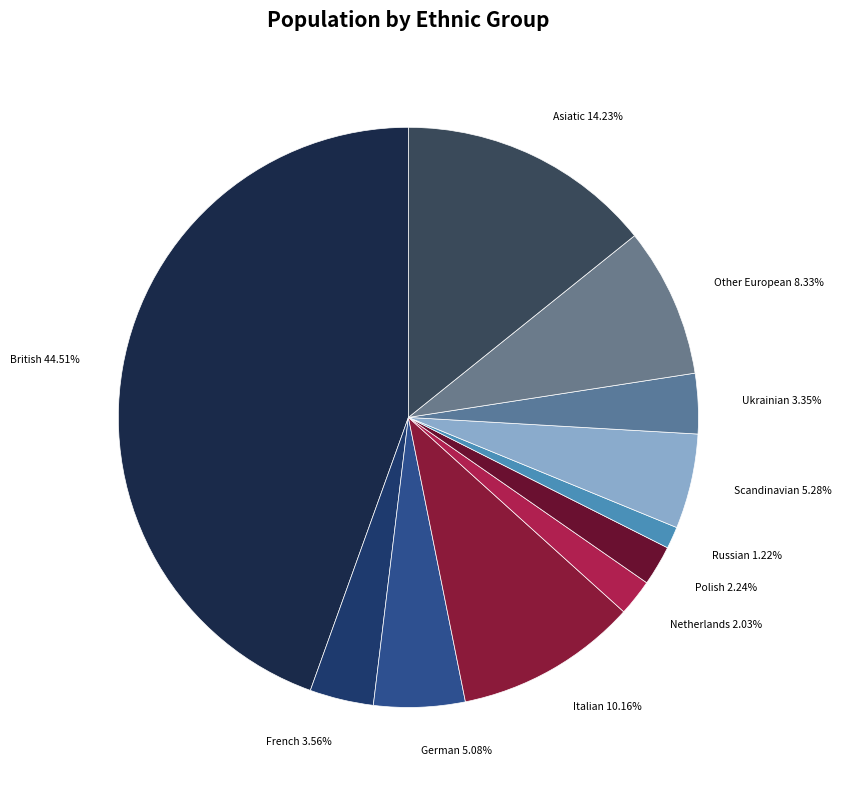

True or false: British accounts for 45% of the total.

True